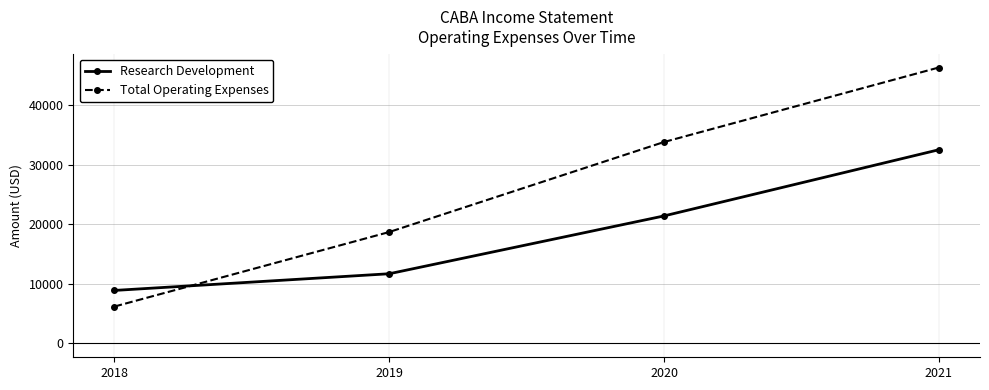

How many lines are shown in the chart?

2